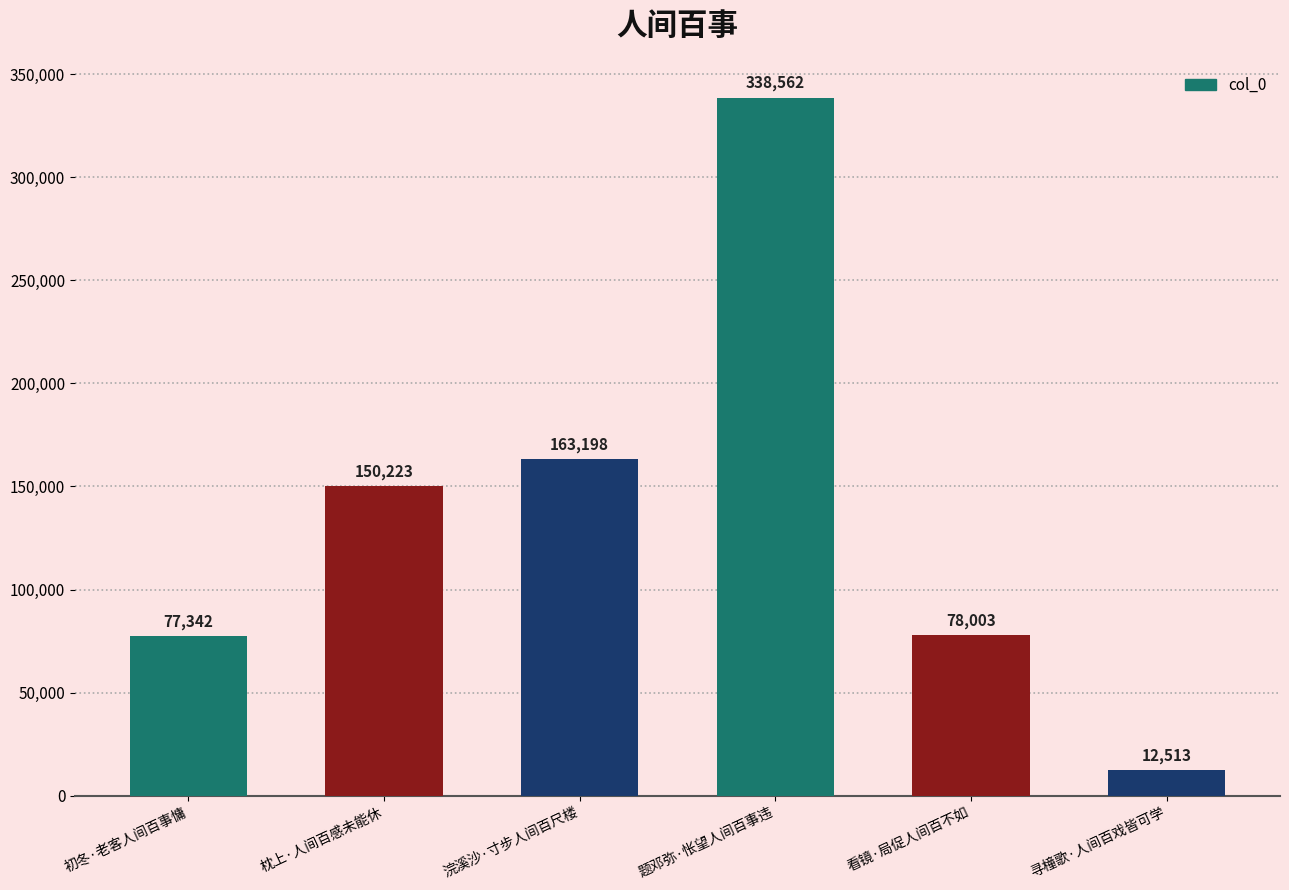

Approximately how many times larger is the value at 寻橦歌·人间百戏皆可学 compared to 枕上·人间百感未能休?

0.1